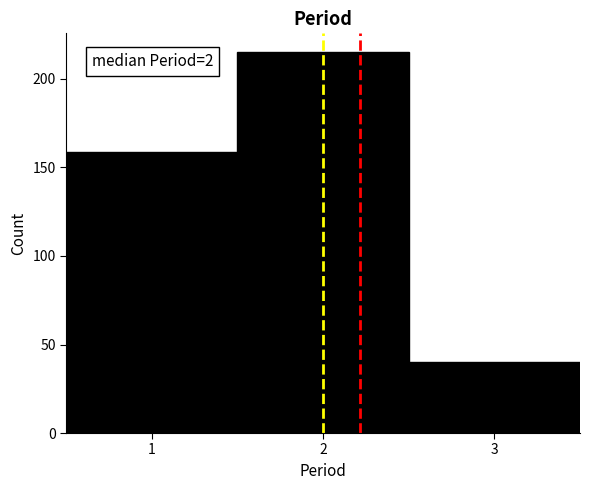

Which range on the x-axis has the tallest bar?

1.5 to 2.5